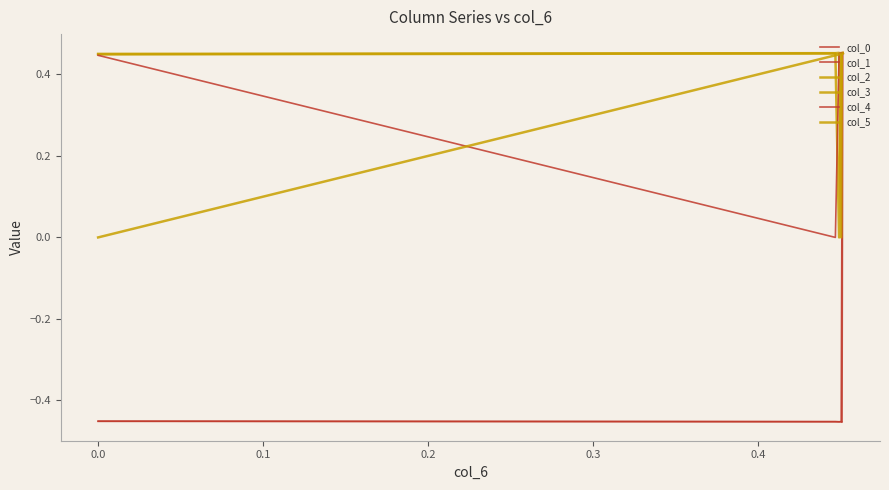

Rank the series by their maximum value, from highest to lowest.

col_0, col_2, col_3, col_1, col_4, col_5